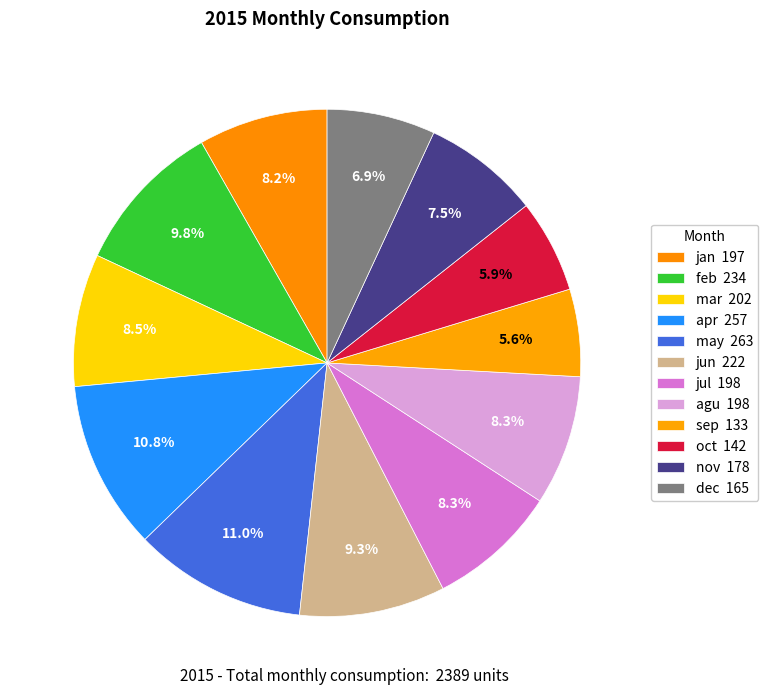

Which category has the biggest portion of the pie?

may